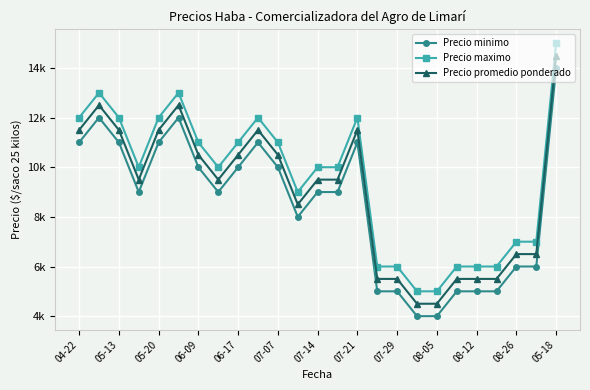

Which series has the largest range (max minus min)?

Precio minimo